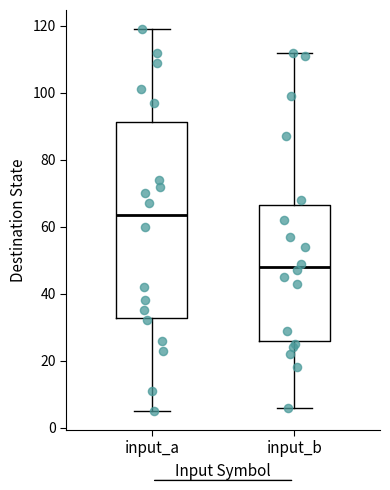

Comparing the boxes themselves (not the whiskers), which one is the tallest?

input_a